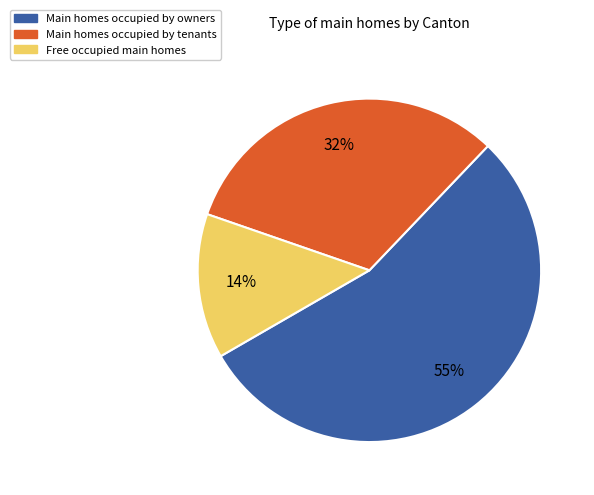

Does any single category account for the majority?

Yes